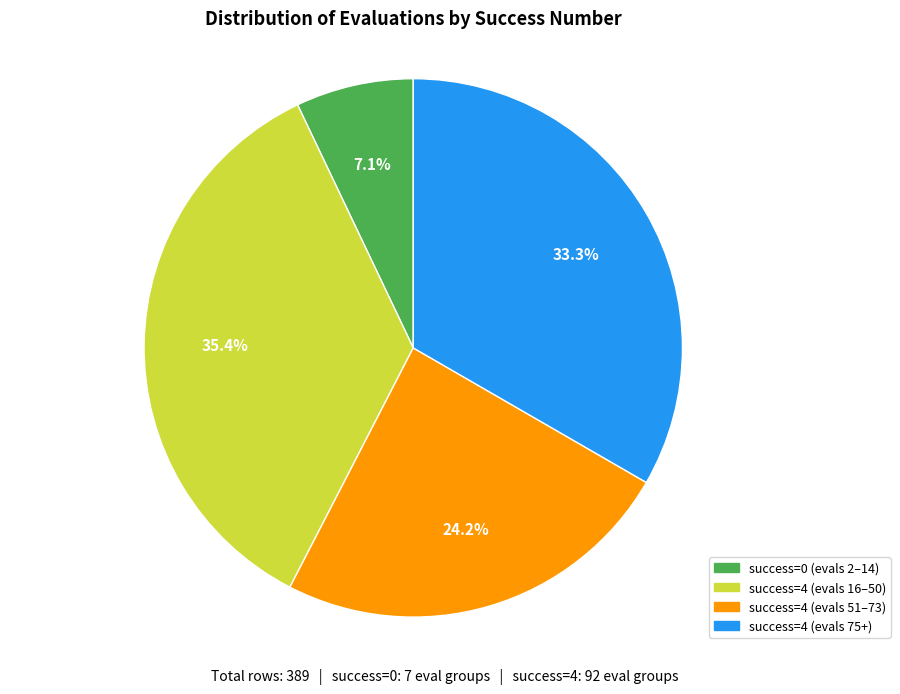

Is there any slice that represents more than half of the pie?

No